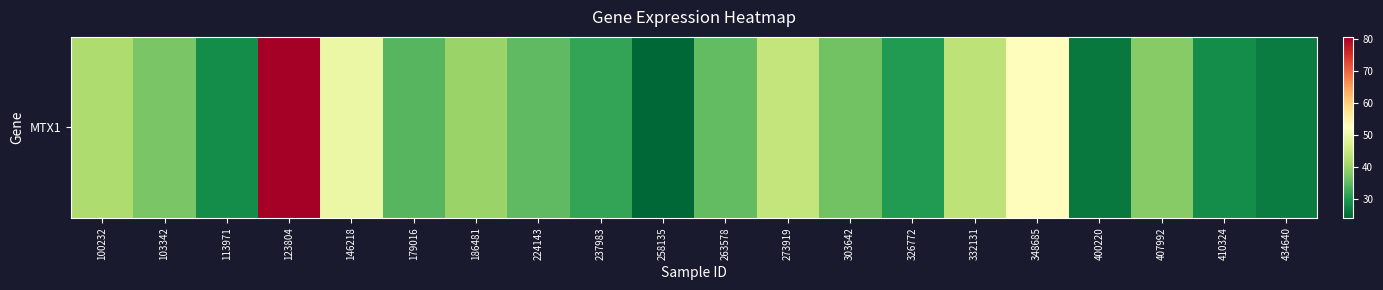

What is the change in value from 123804 to 326772?

-50.2